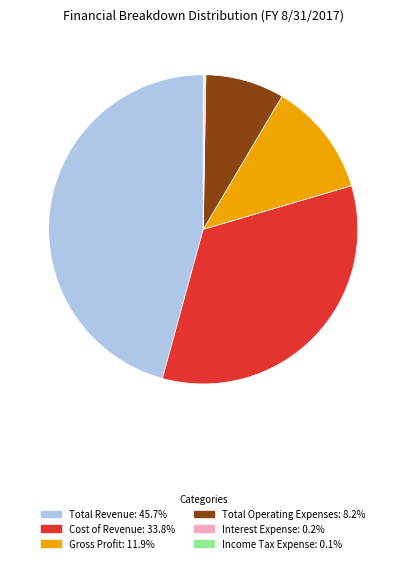

What is the largest slice in the pie chart?

Total Revenue